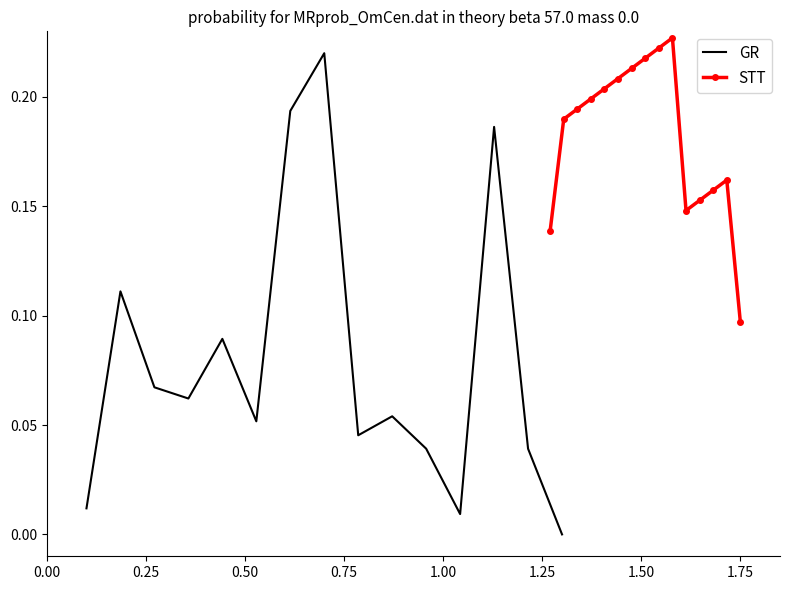

What are all the series names shown in the legend?

GR, STT